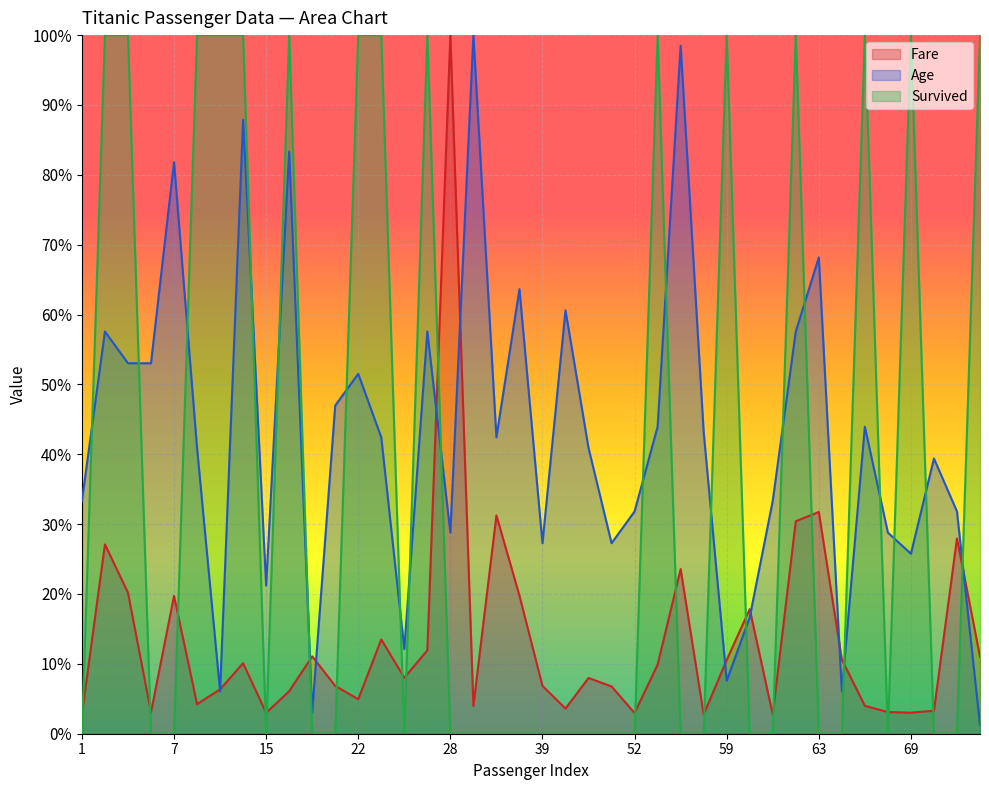

At how many categories does at least one series exceed 0?

40